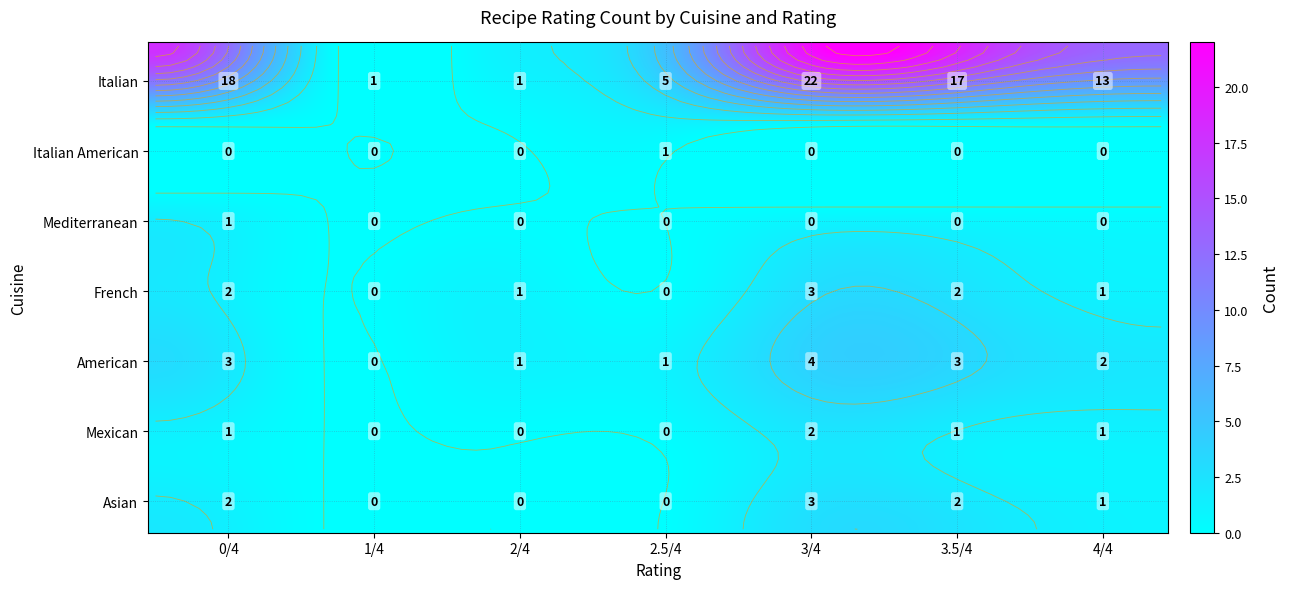

How many values in the Italian series are below 13?

3